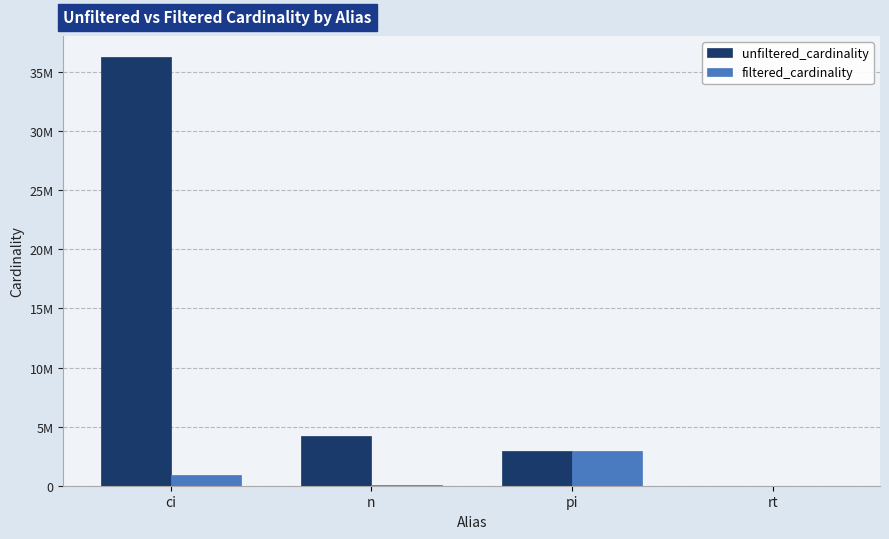

Is the value of filtered_cardinality at rt greater than the value of unfiltered_cardinality at ci?

No